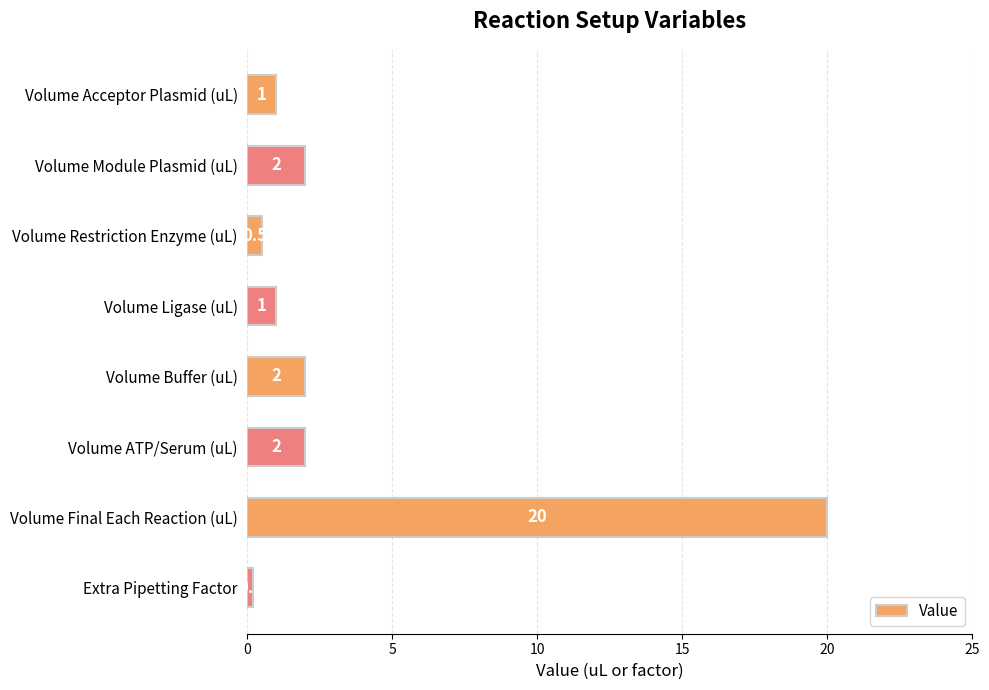

Between Extra Pipetting Factor and Volume ATP/Serum (uL), which is larger?

Volume ATP/Serum (uL)